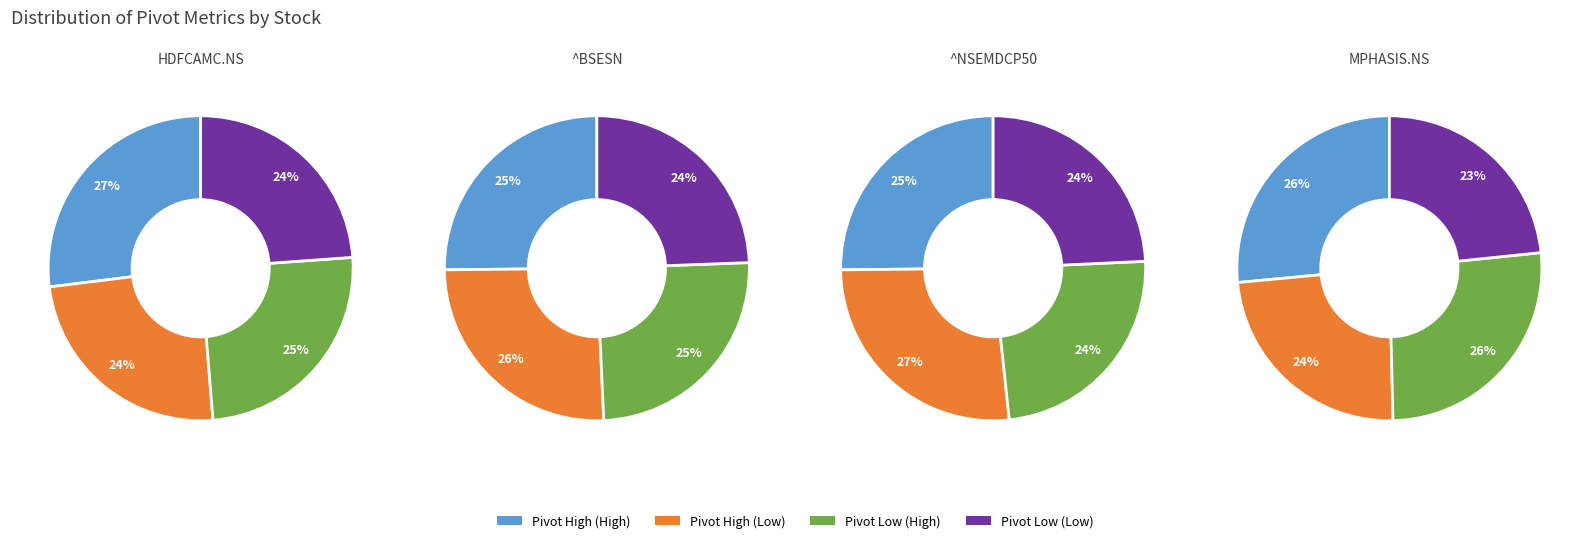

Does any single category account for the majority?

No